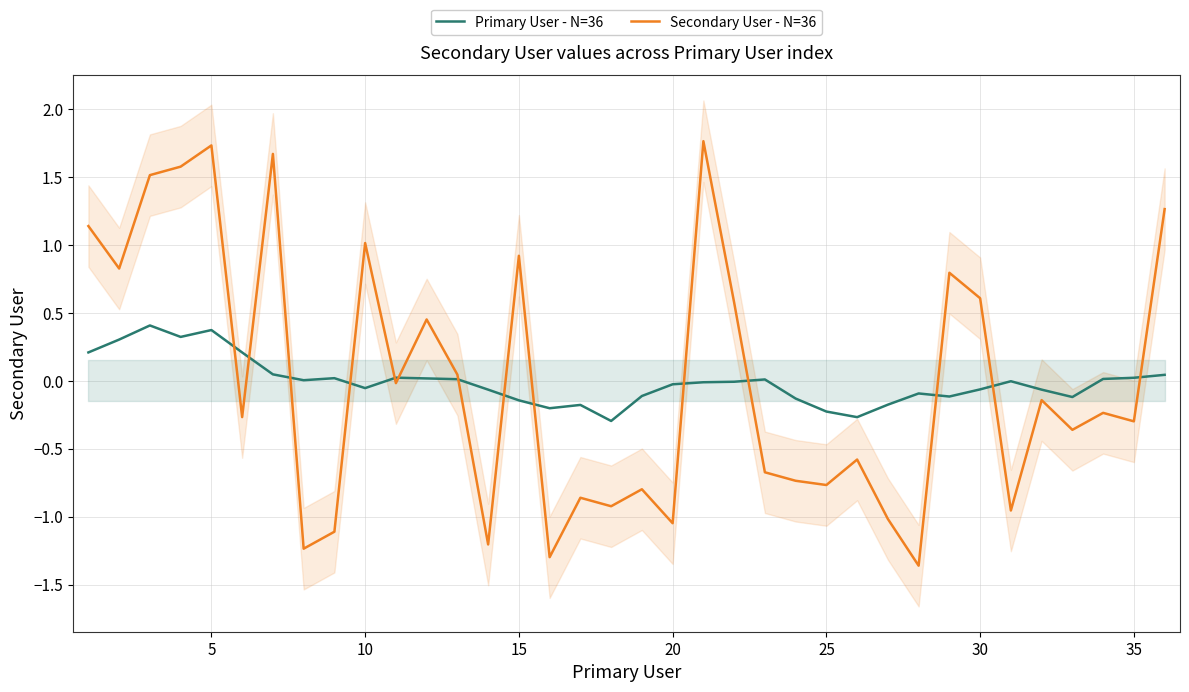

At how many categories does at least one series exceed 0?

22